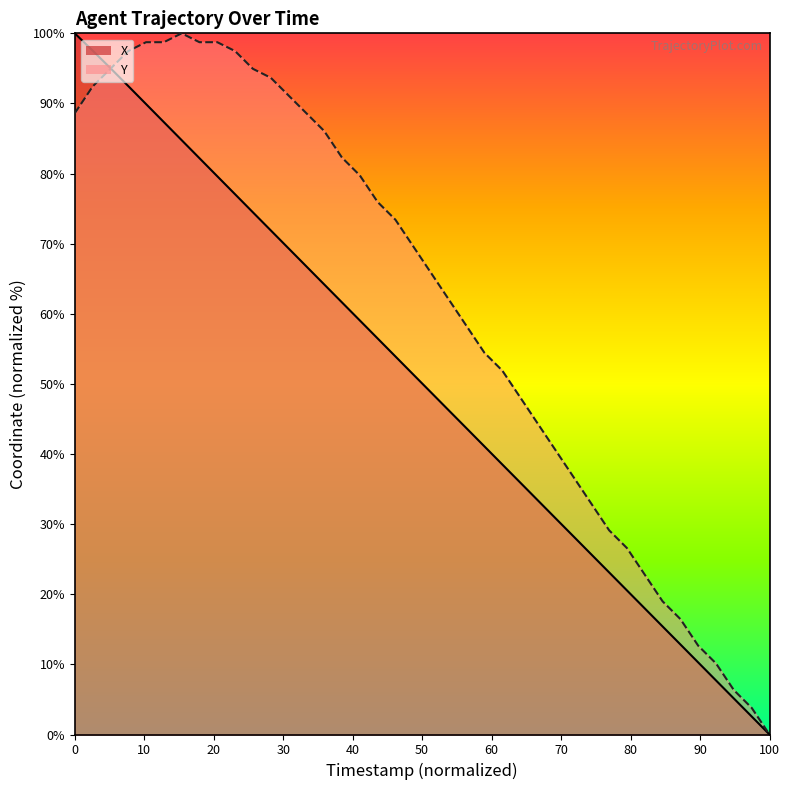

Which series has the largest total across all categories?

Y